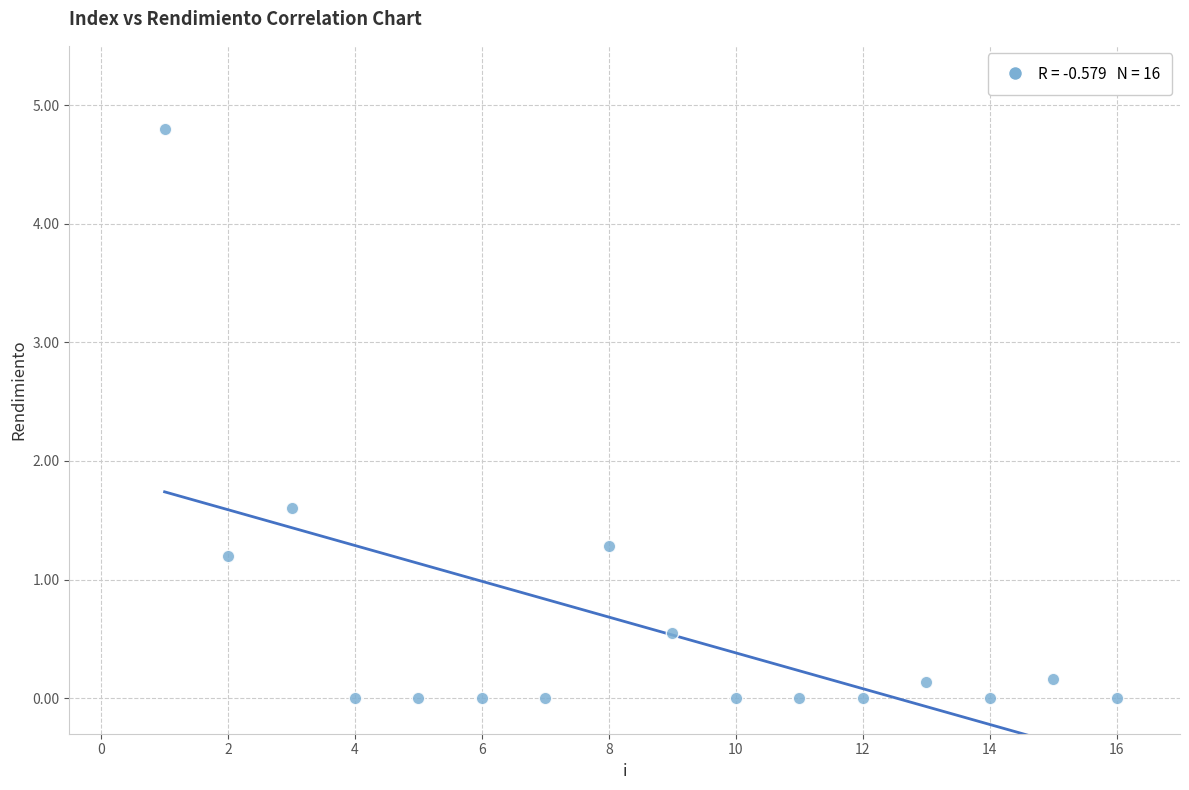

What is the range of Y values (max minus min)?

4.8